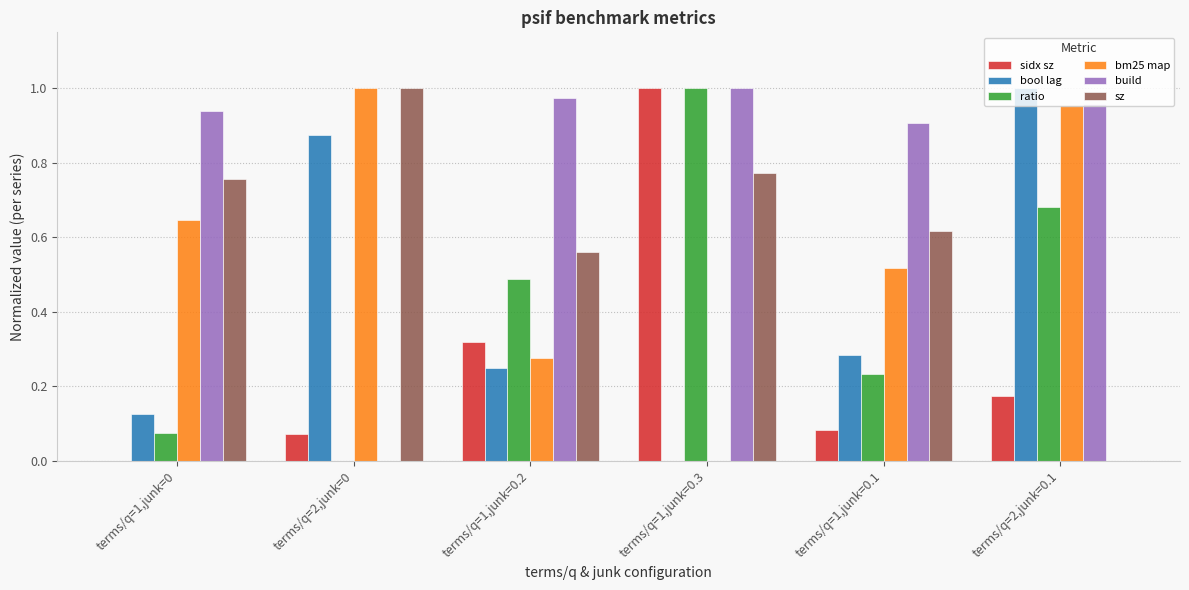

At which label does sz reach its peak?

terms/q=2,junk=0